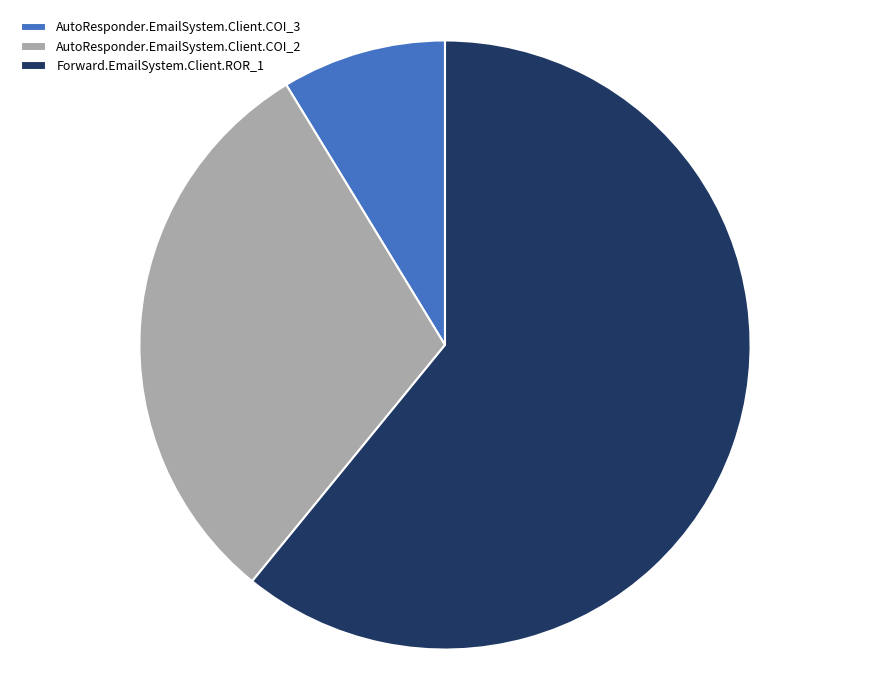

Which slice is the largest?

Forward.EmailSystem.Client.ROR_1